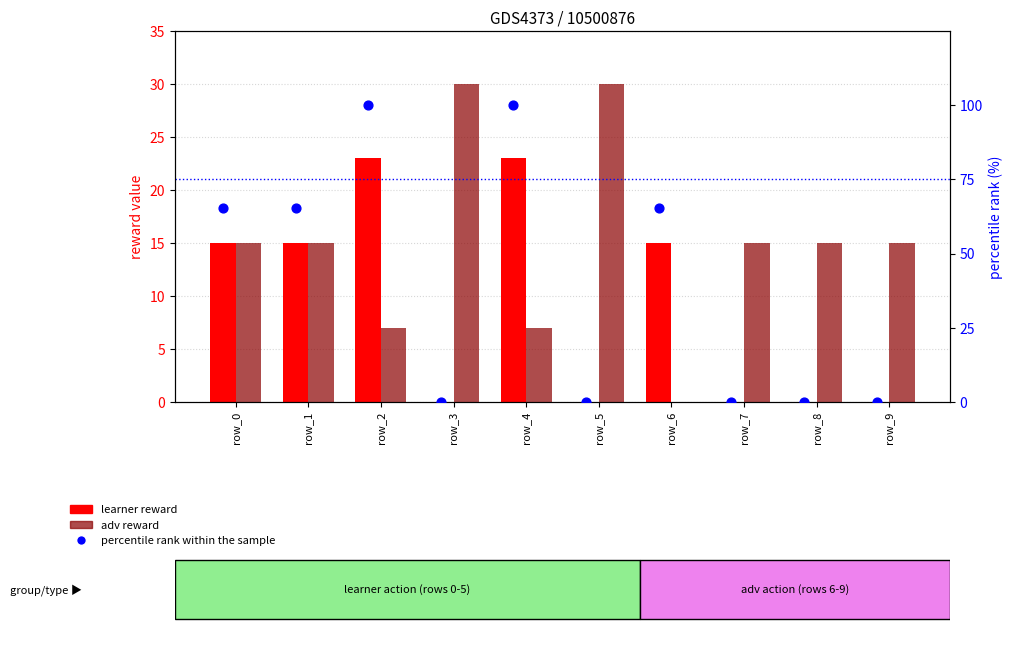

What are all the series names shown in the legend?

learner reward, adv reward, percentile rank within the sample